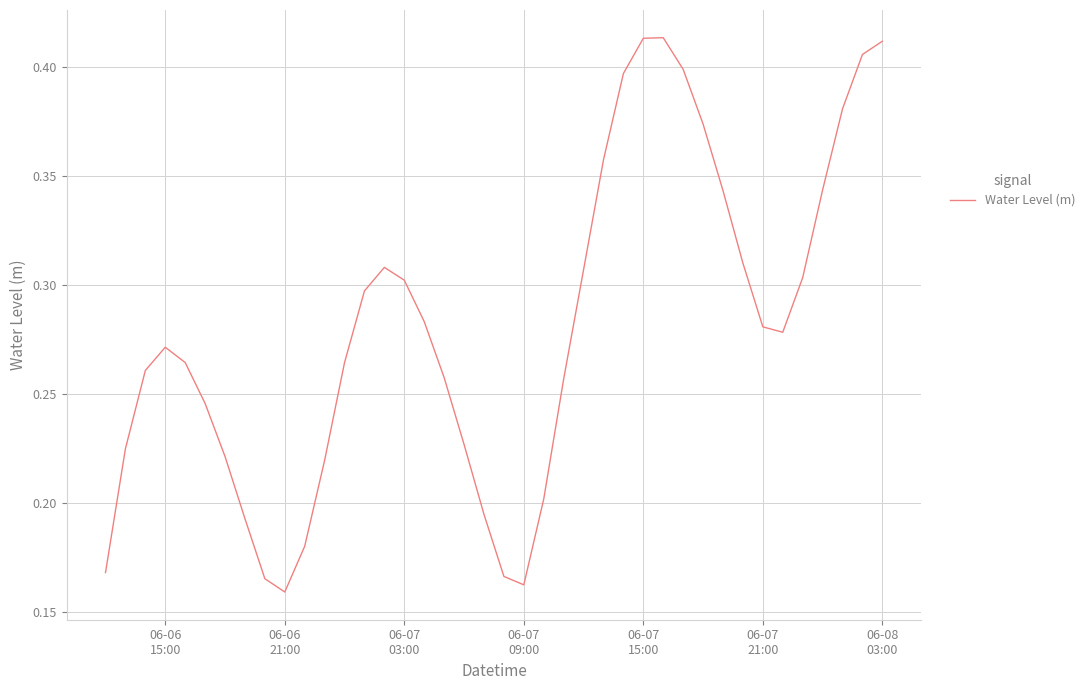

Reading left to right, list all the values displayed in this chart.

0.2	0.2	0.3	0.3	0.3	0.2	0.2	0.2	0.2	0.2	0.2	0.2	0.3	0.3	0.3	0.3	0.3	0.3	0.2	0.2	0.2	0.2	0.2	0.3	0.3	0.4	0.4	0.4	0.4	0.4	0.4	0.3	0.3	0.3	0.3	0.3	0.3	0.4	0.4	0.4